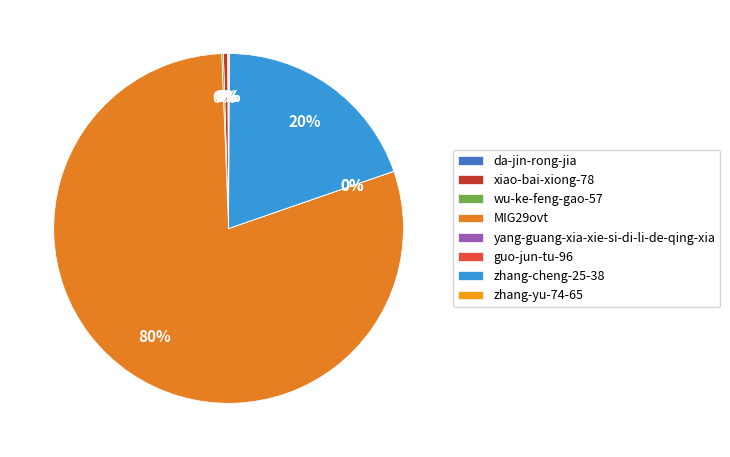

Do xiao-bai-xiong-78 and wu-ke-feng-gao-57 together represent more than half of the pie?

No